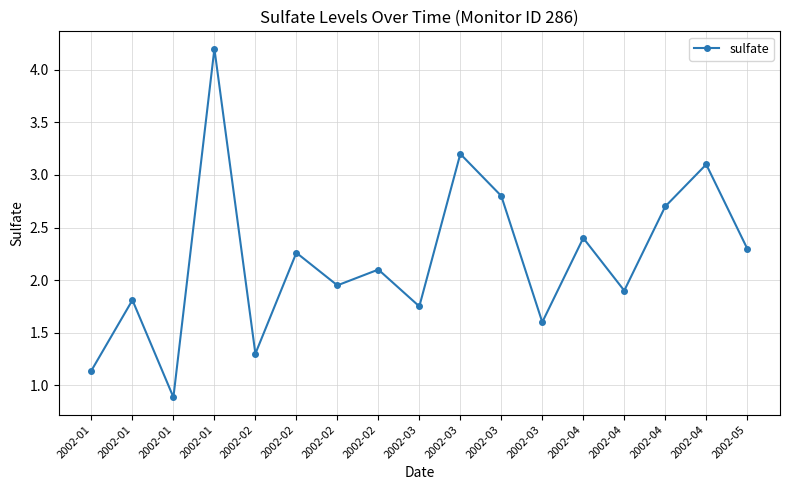

Reading right to left, list all the values displayed in this chart.

2.3	3.1	2.7	1.9	2.4	1.6	2.8	3.2	1.8	2.1	1.9	2.3	1.3	4.2	0.9	1.8	1.1